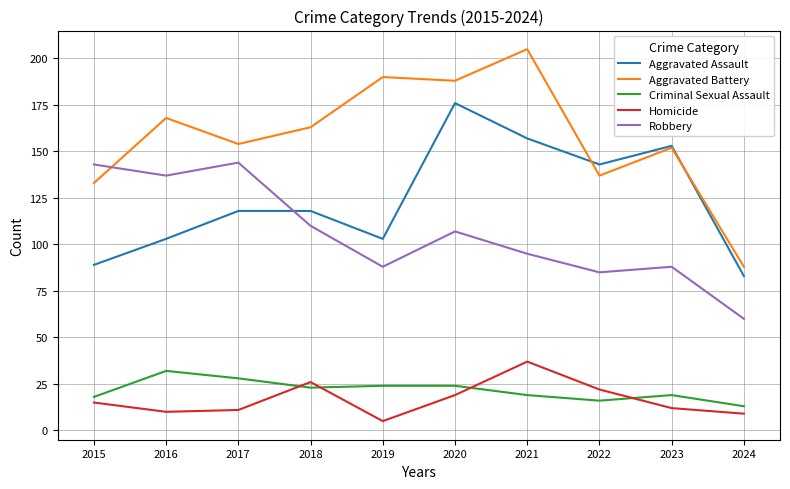

In Aggravated Battery, how many points are lower than both neighbors (excluding endpoints)?

3